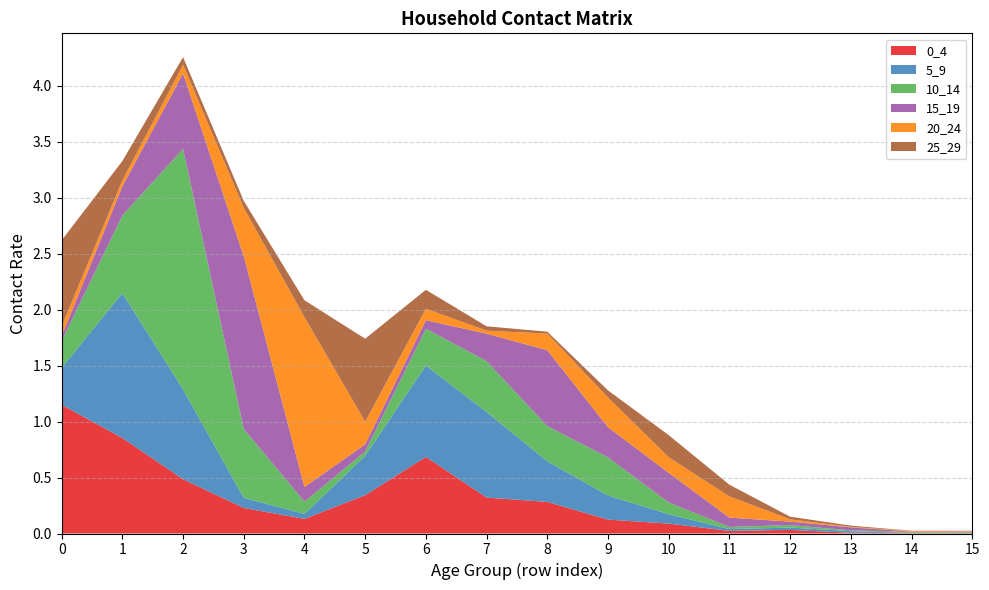

Reading right to left, extract all data points from this chart.

0_4: 15=0.0	14=0.0	13=0.0	12=0.0	11=0.0	10=0.1	9=0.1	8=0.3	7=0.3	6=0.7	5=0.3	4=0.1	3=0.2	2=0.5	1=0.9	0=1.2
5_9: 15=0.0	14=0.0	13=0.0	12=0.0	11=0.0	10=0.1	9=0.2	8=0.4	7=0.8	6=0.8	5=0.4	4=0.0	3=0.1	2=0.8	1=1.3	0=0.3
10_14: 15=0.0	14=0.0	13=0.0	12=0.0	11=0.0	10=0.1	9=0.3	8=0.3	7=0.5	6=0.3	5=0.0	4=0.1	3=0.6	2=2.1	1=0.7	0=0.2
15_19: 15=0.0	14=0.0	13=0.0	12=0.0	11=0.1	10=0.3	9=0.3	8=0.7	7=0.2	6=0.1	5=0.1	4=0.1	3=1.5	2=0.7	1=0.3	0=0.0
20_24: 15=0.0	14=0.0	13=0.0	12=0.0	11=0.2	10=0.1	9=0.3	8=0.1	7=0.0	6=0.1	5=0.2	4=1.5	3=0.4	2=0.1	1=0.1	0=0.1
25_29: 15=0.0	14=0.0	13=0.0	12=0.0	11=0.1	10=0.2	9=0.1	8=0.0	7=0.0	6=0.2	5=0.7	4=0.2	3=0.1	2=0.1	1=0.2	0=0.8